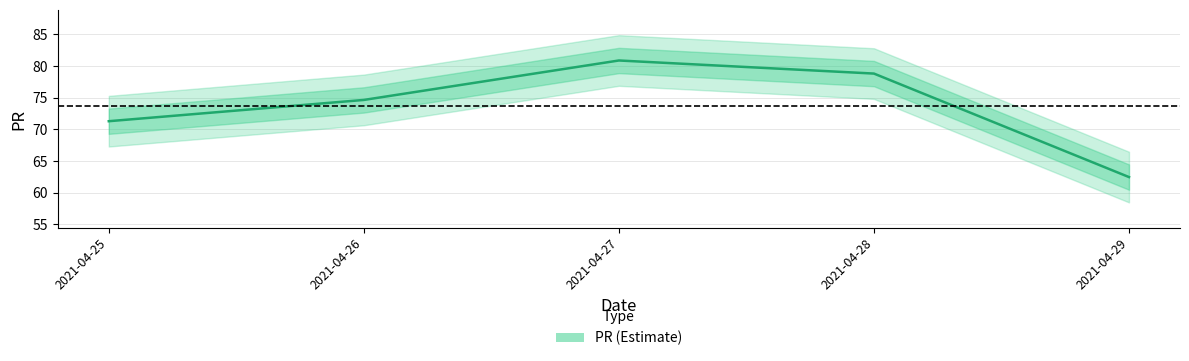

List the labels in order of value, smallest first.

2021-04-29, 2021-04-25, 2021-04-26, 2021-04-28, 2021-04-27